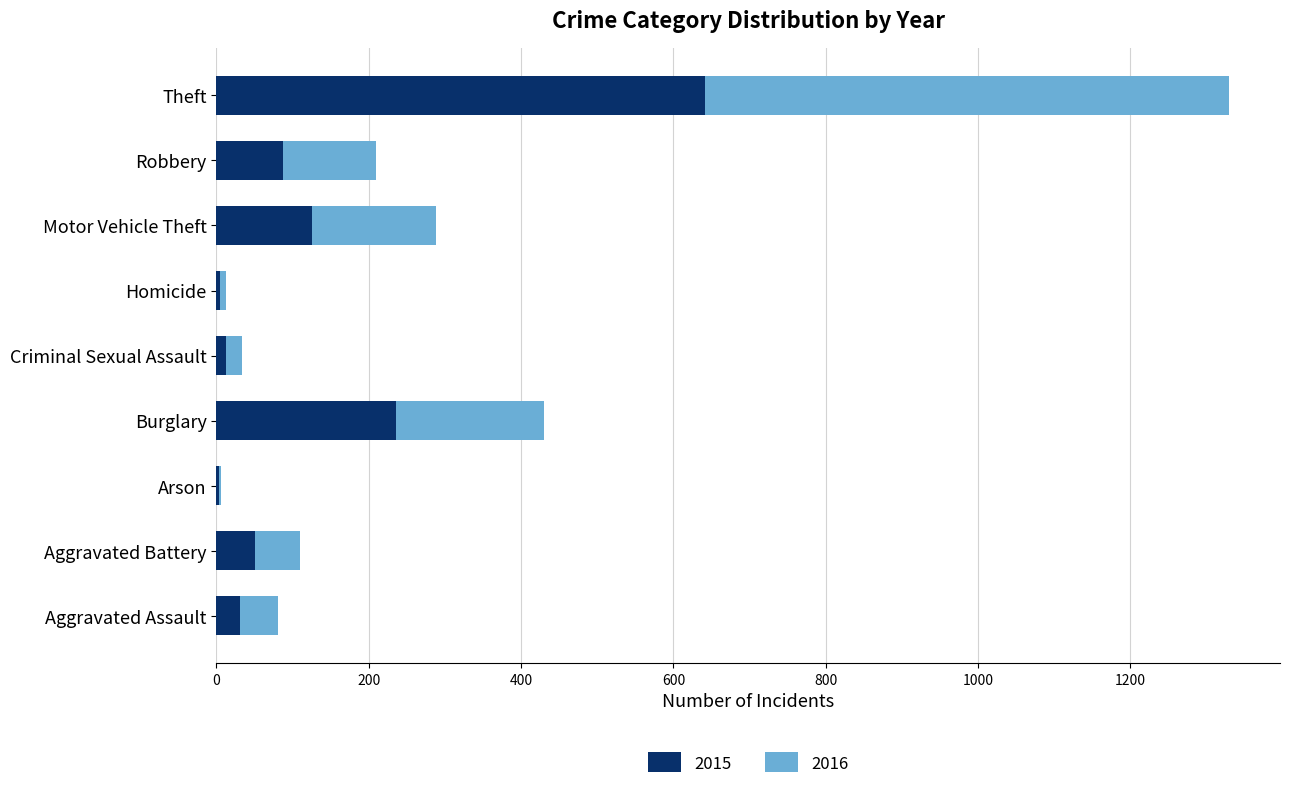

At which label does 2015 reach its peak?

Theft